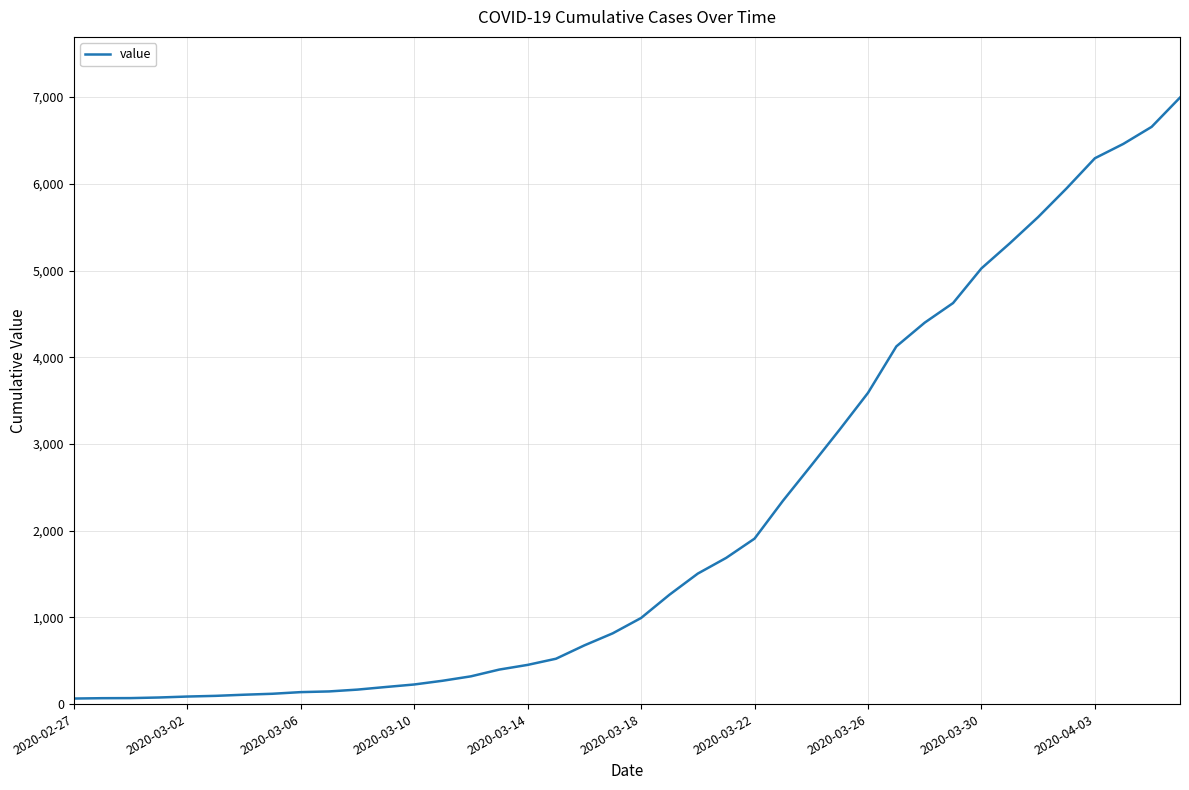

What is the greatest value displayed?

6995